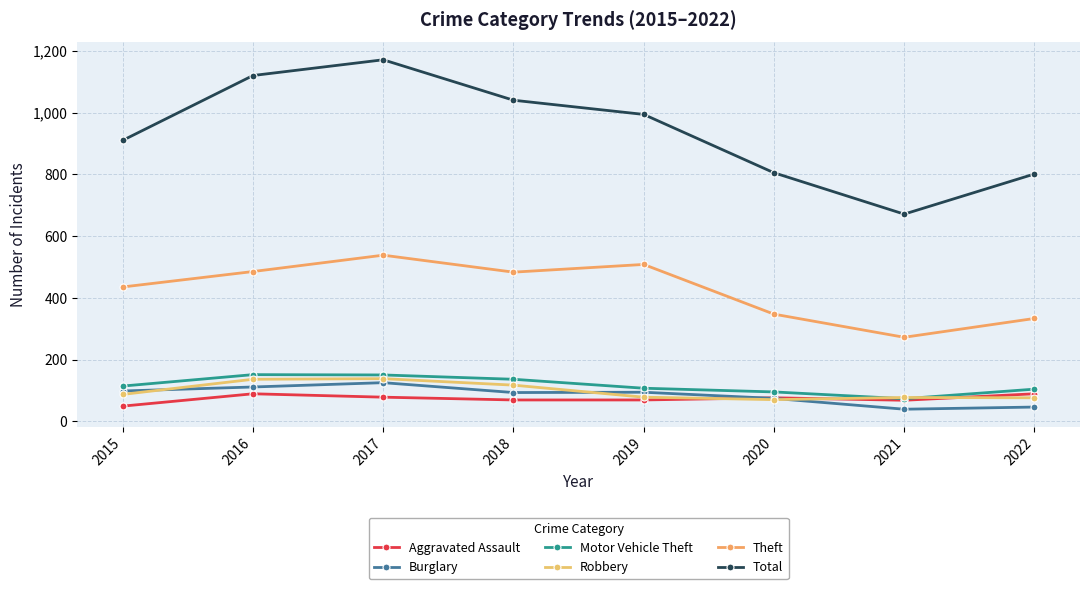

True or false: Aggravated Assault and Motor Vehicle Theft intersect in this chart.

False